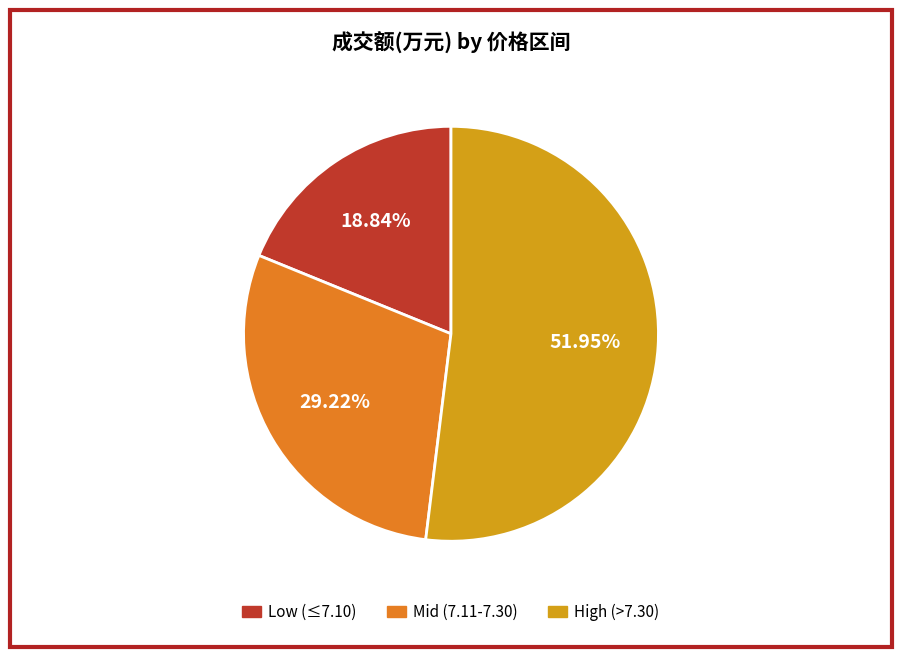

Count the number of slices in the pie.

3